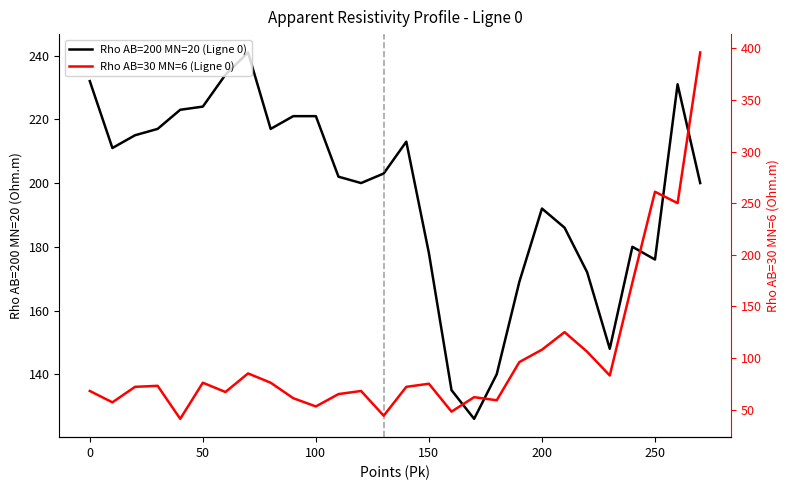

What is the minimum value shown in the chart?

41